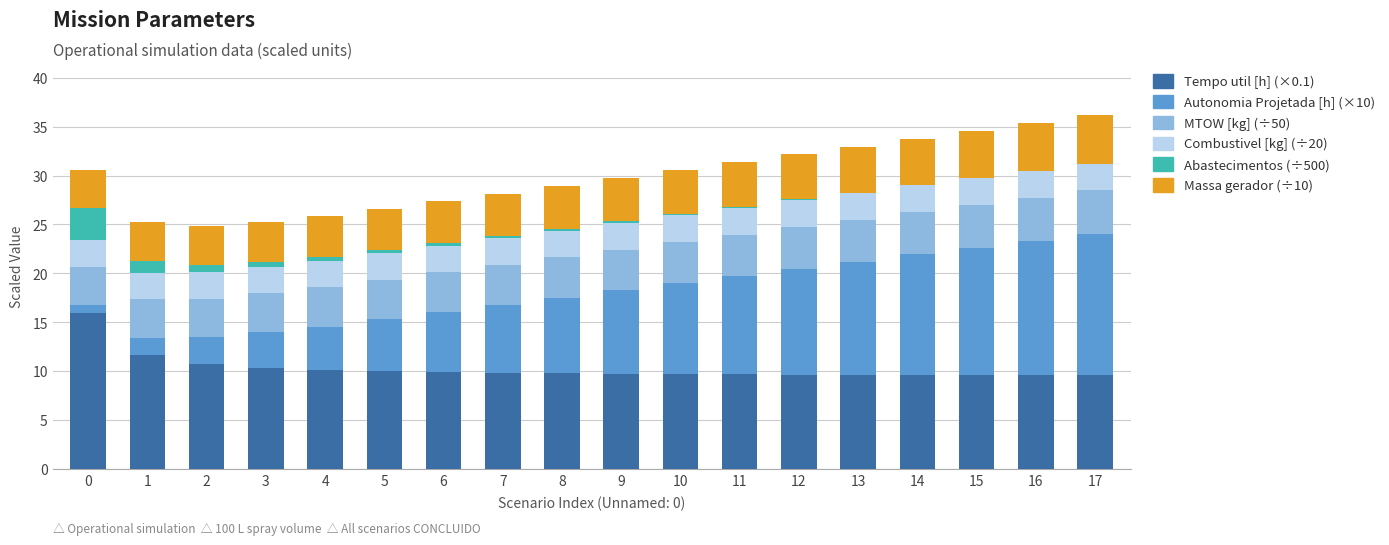

Count the number of categories in the chart.

18